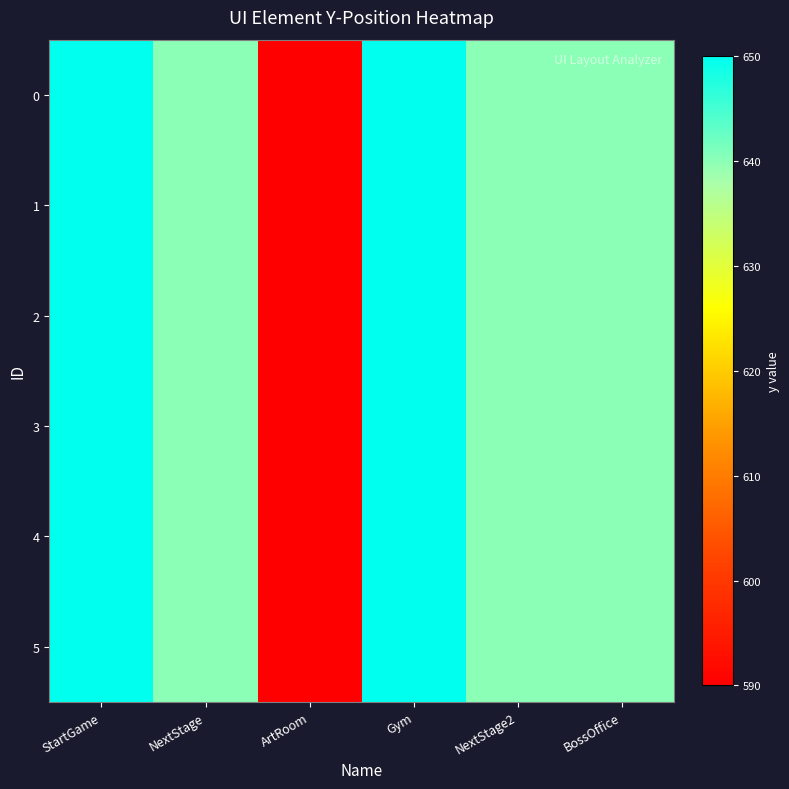

At how many categories does at least one series exceed 602?

5